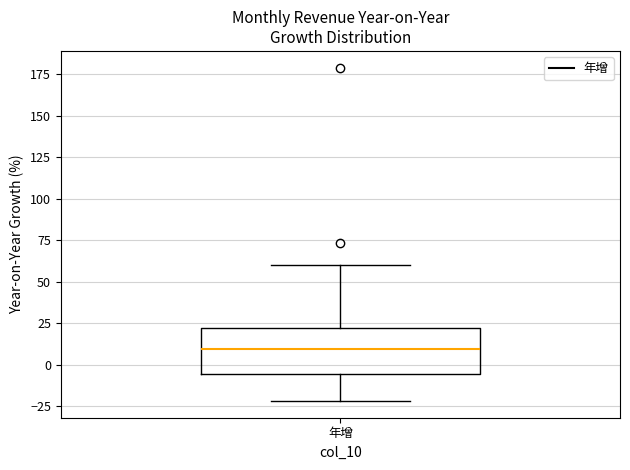

Where does the upper whisker of the box for 年增 end on the y-axis? The values are not printed on the chart, so give them approximately, as read against the axis.

60